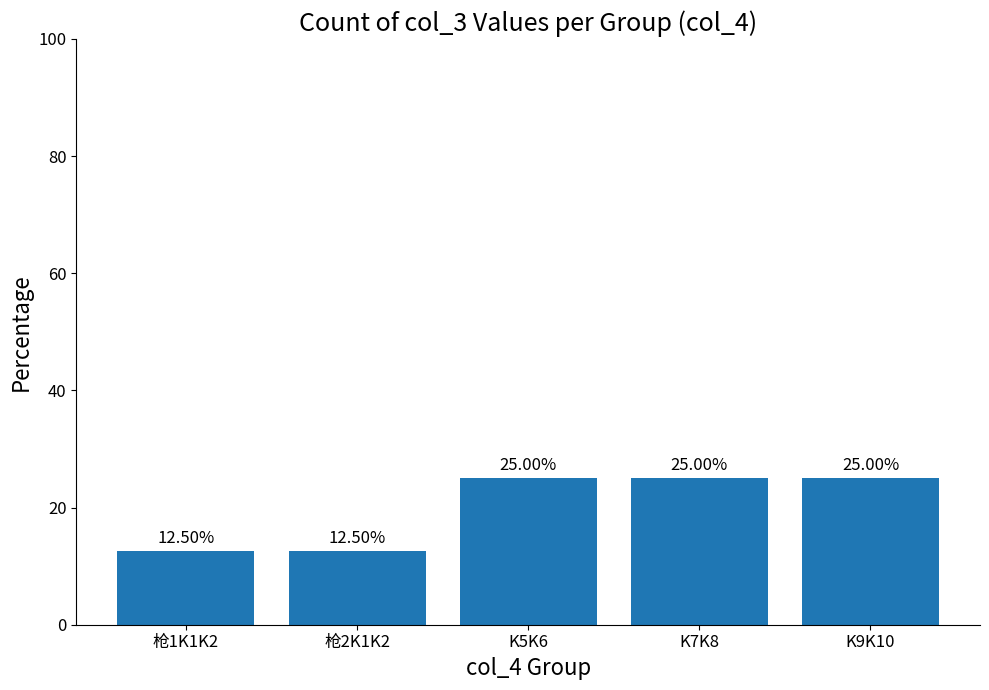

Reading left to right, list all the values displayed in this chart.

12.5	12.5	25.0	25.0	25.0